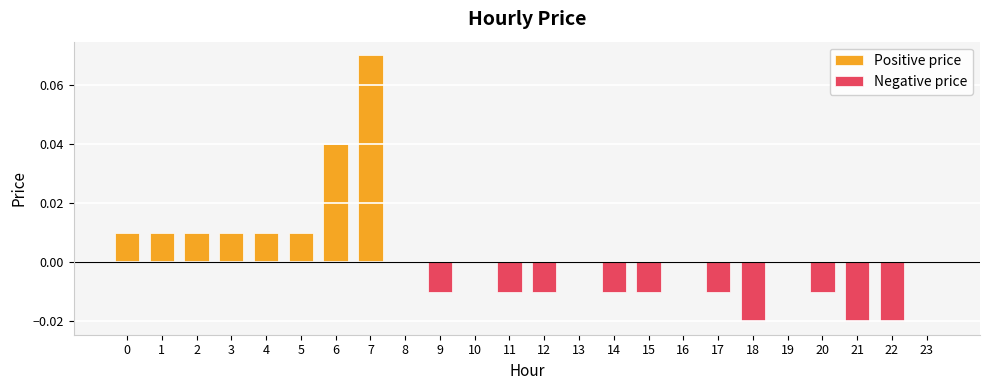

The Positive price series shows 0.0 at 1. True or false?

False